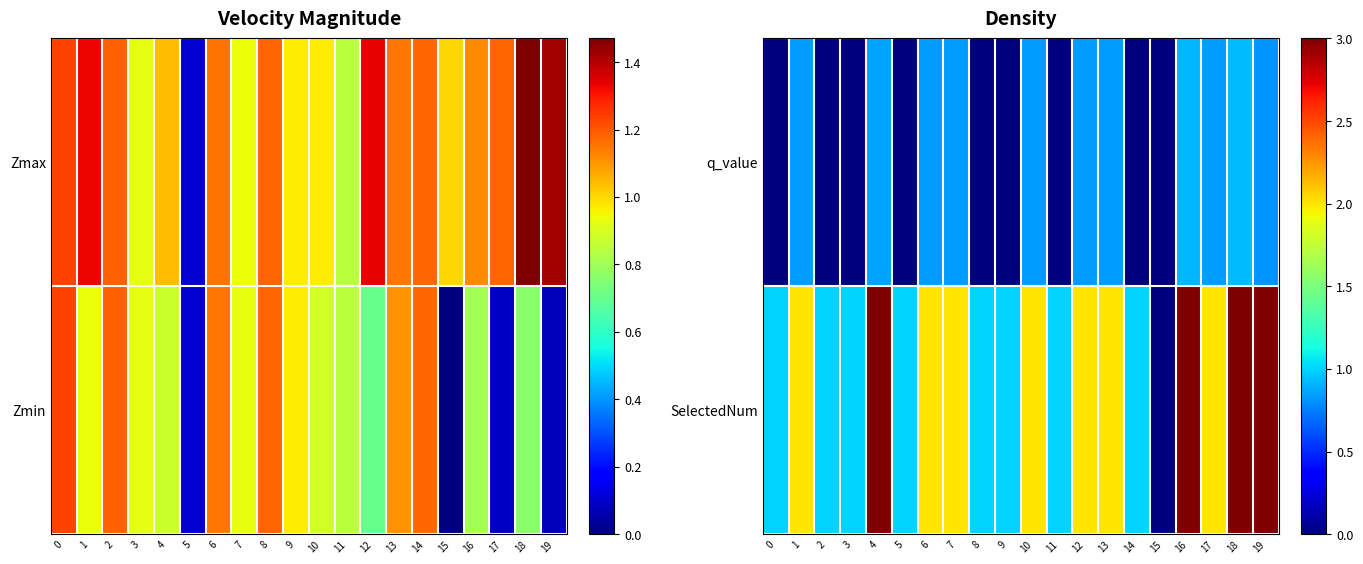

How many data points in SelectedNum are less than 2?

9